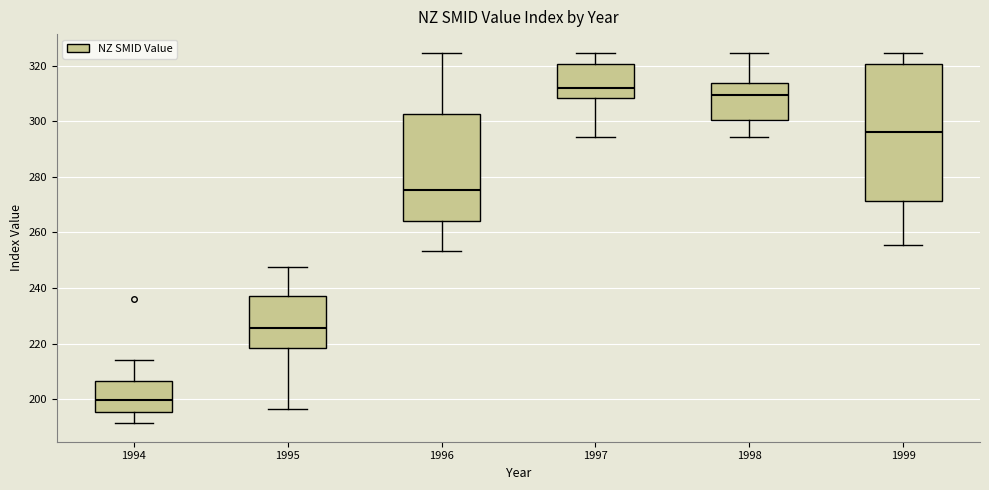

Which box's median line is the highest?

1997